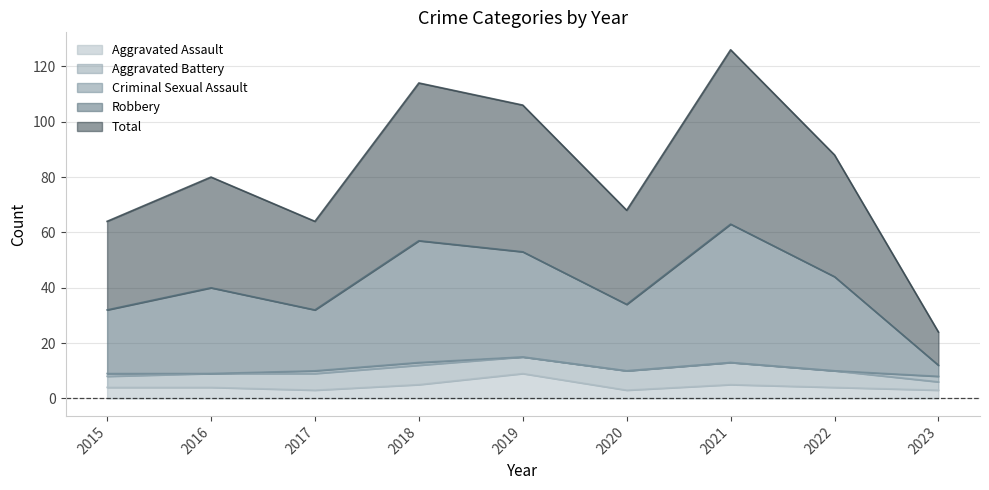

What is the difference between the second highest and minimum values in the Total series?

90